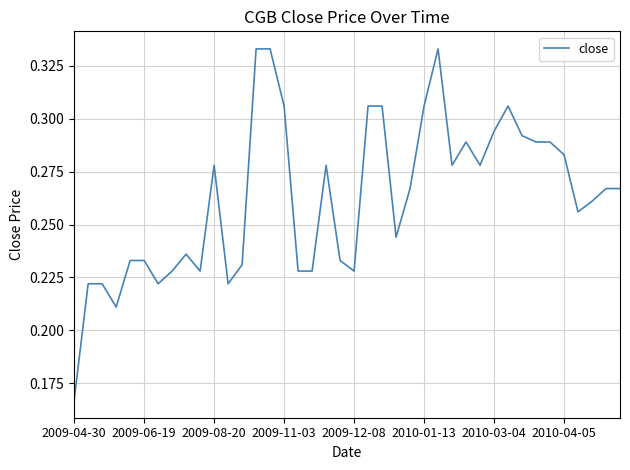

How many series are shown in this chart?

1